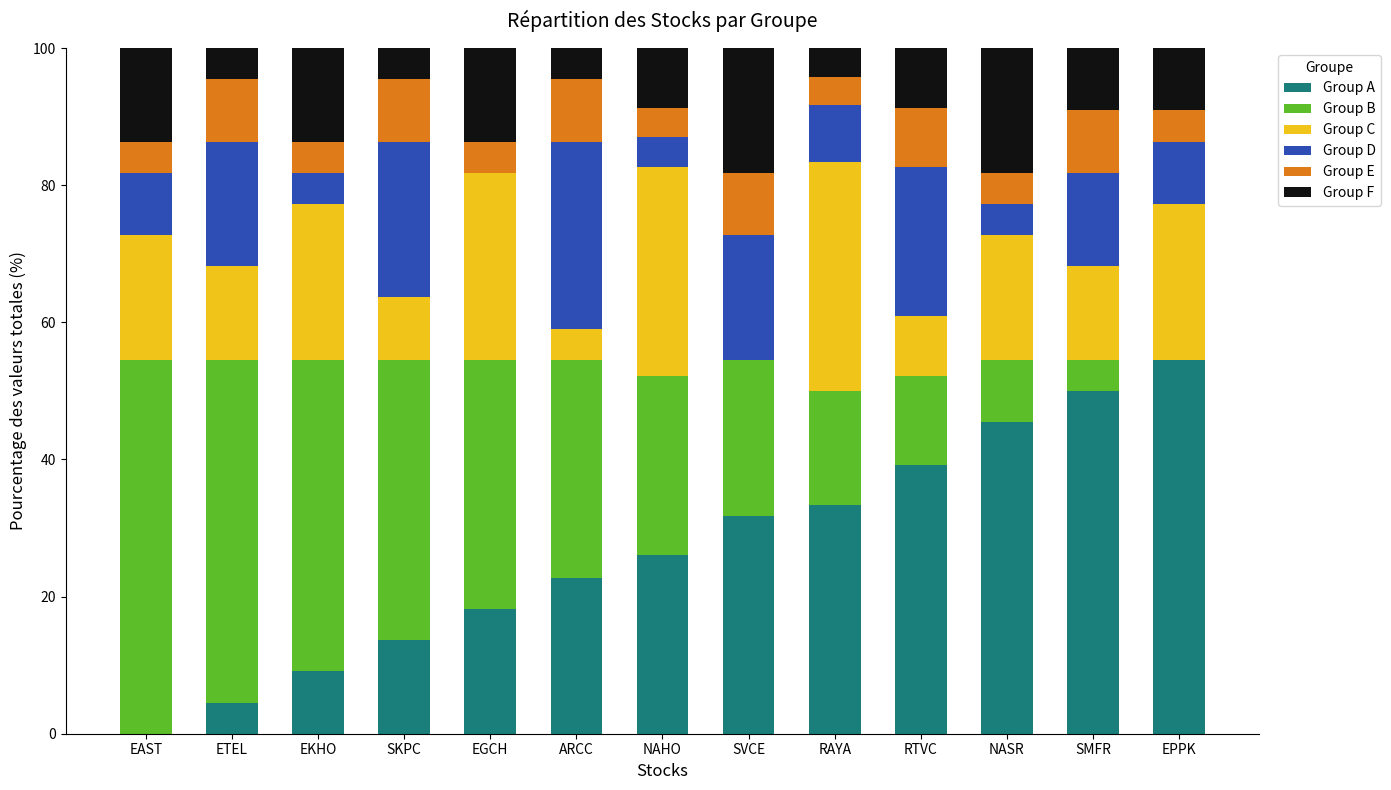

The Group A series shows 4.5 at ETEL. True or false?

True